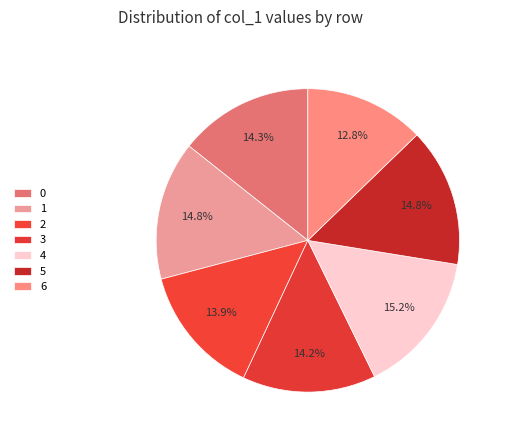

How many segments does this pie chart have?

7